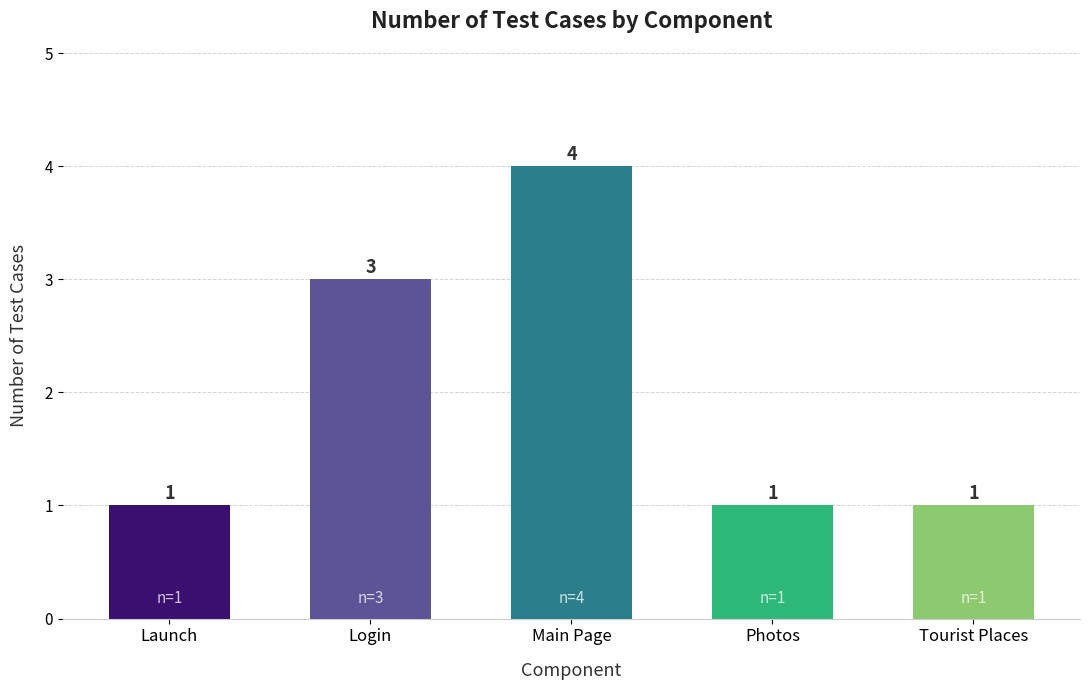

What is the difference between the maximum and minimum values?

3